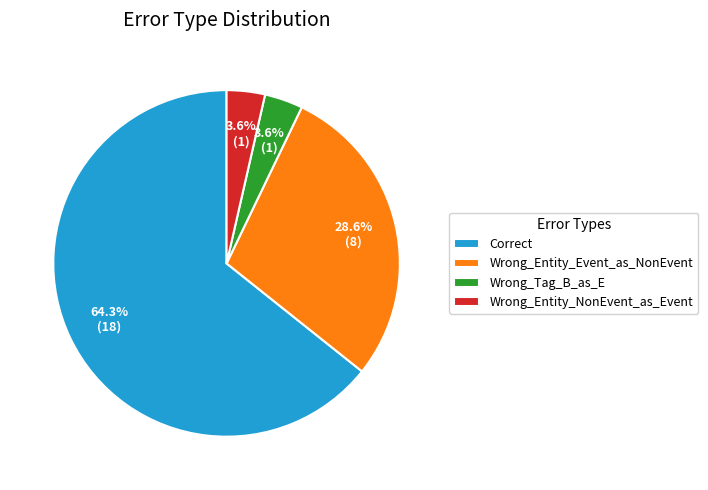

Combined, do Wrong_Entity_NonEvent_as_Event and Correct account for over 50%?

Yes